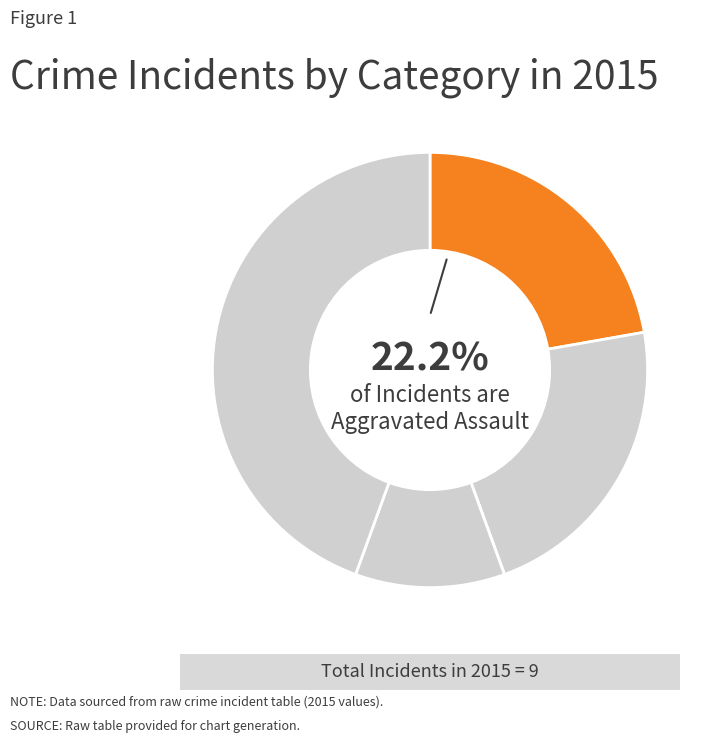

Is there a majority slice in this chart?

No